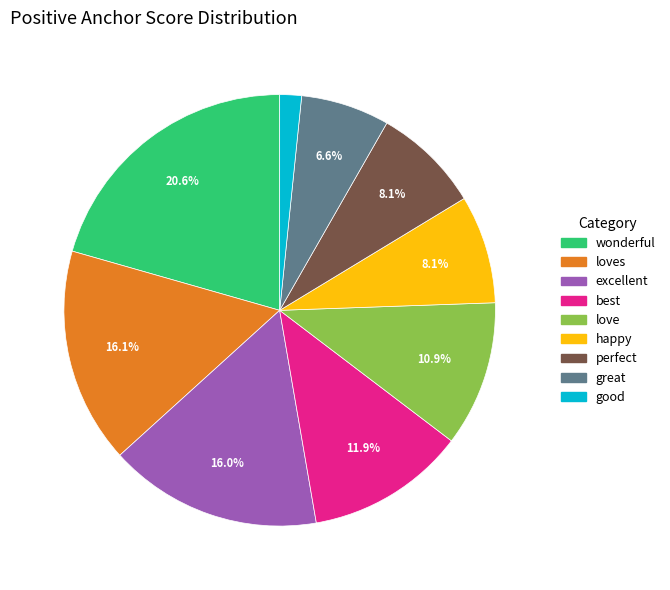

Is there a majority slice in this chart?

No